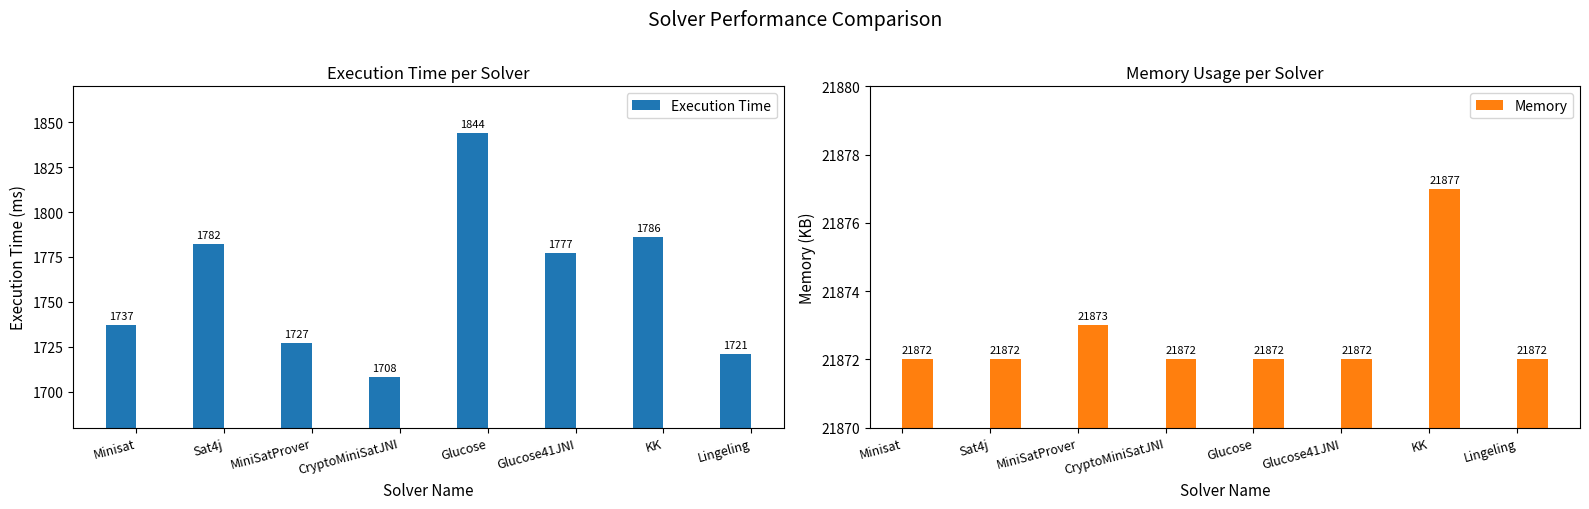

At which category is the sum across all series the highest?

Glucose